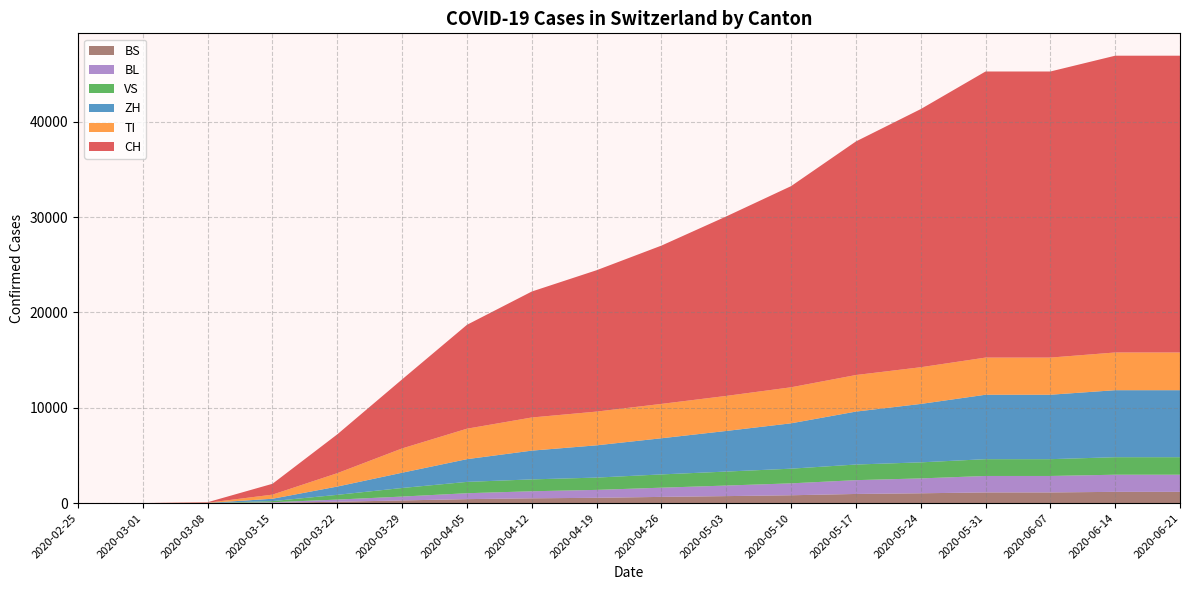

Reading left to right, extract all data points from this chart.

CH: 0	0	56	1139	4075	7245	10897	13213	14829	16605	18827	21100	24500	27078	30009	30009	31131	31131
TI: 0	0	19	432	1404	2549	3196	3476	3539	3605	3676	3780	3835	3851	3898	3898	3956	3956
VS: 0	0	1	116	499	900	1188	1246	1290	1393	1466	1539	1639	1684	1762	1762	1837	1837
ZH: 0	0	12	247	869	1602	2384	3017	3385	3791	4261	4758	5553	6127	6759	6759	7029	7029
BL: 0	0	2	56	225	407	621	739	830	966	1108	1250	1449	1561	1727	1727	1798	1798
BS: 0	0	2	35	141	276	414	500	554	649	731	820	956	1027	1117	1117	1178	1178